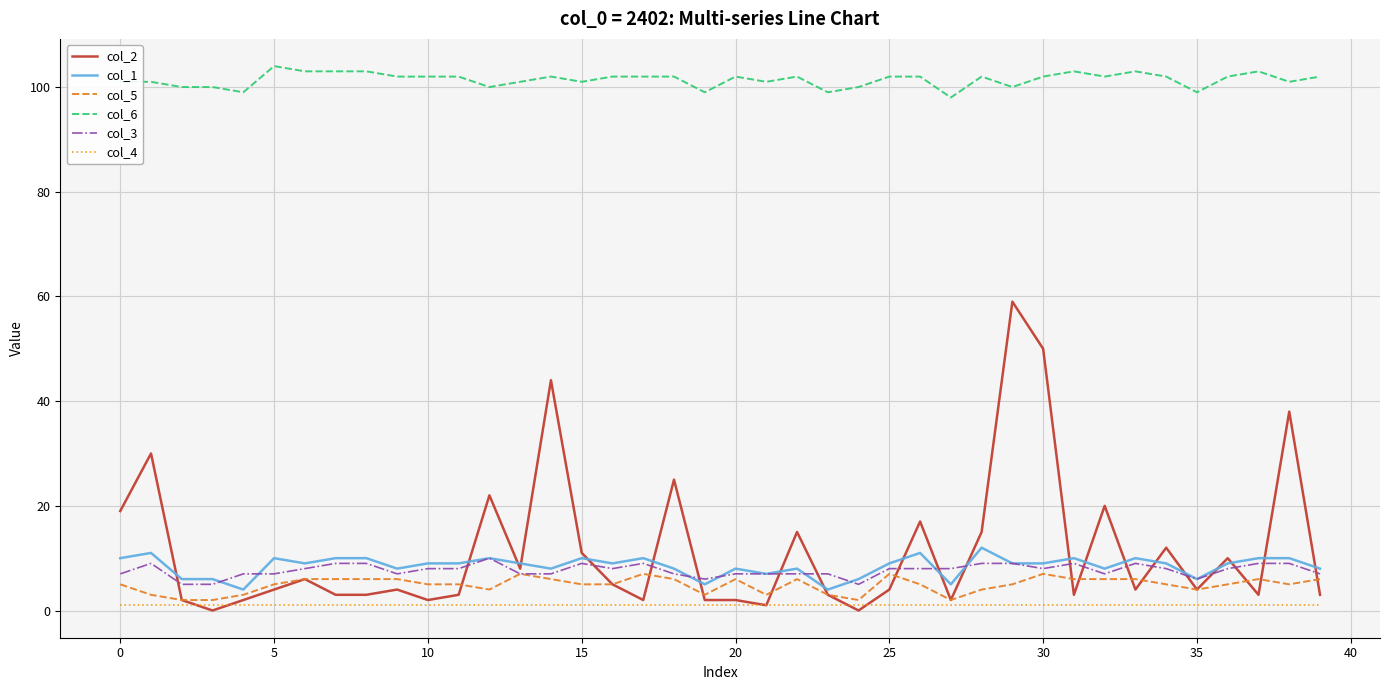

Which series has the widest spread of values?

col_2